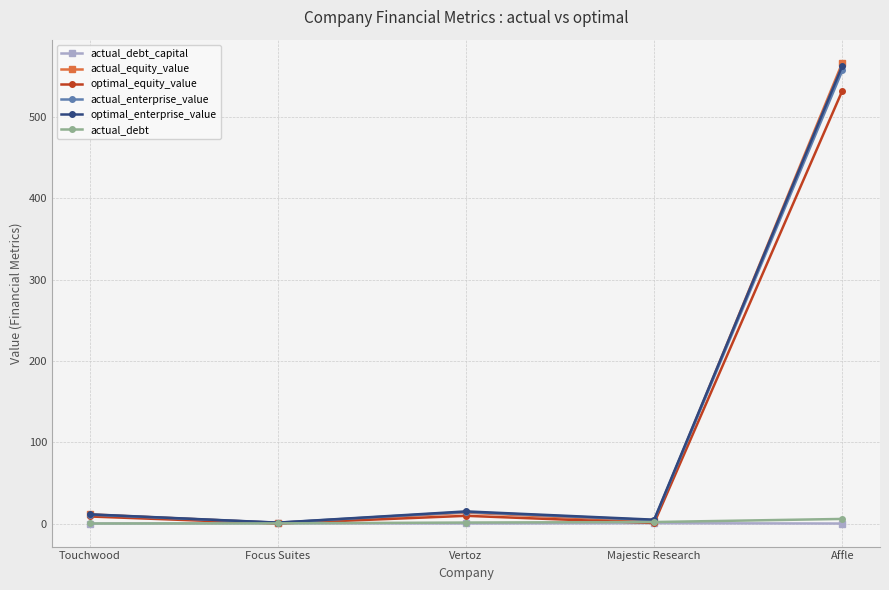

What is the lowest value of the actual_enterprise_value series?

1.1